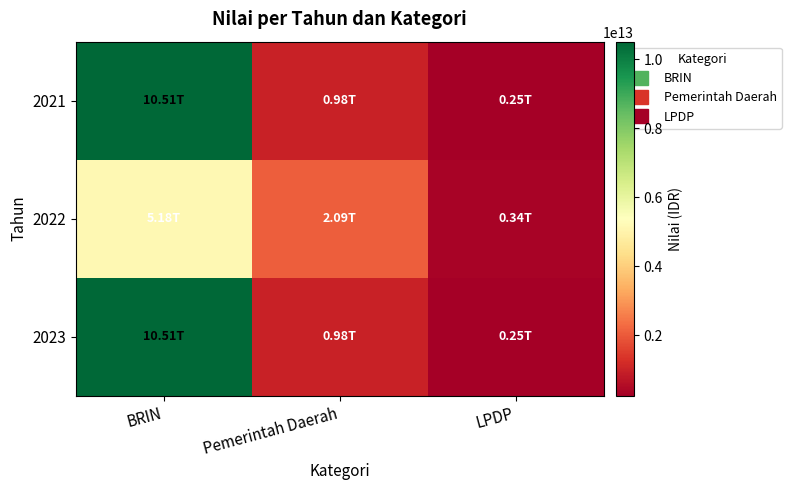

Between BRIN and Pemerintah Daerah, which is larger?

BRIN